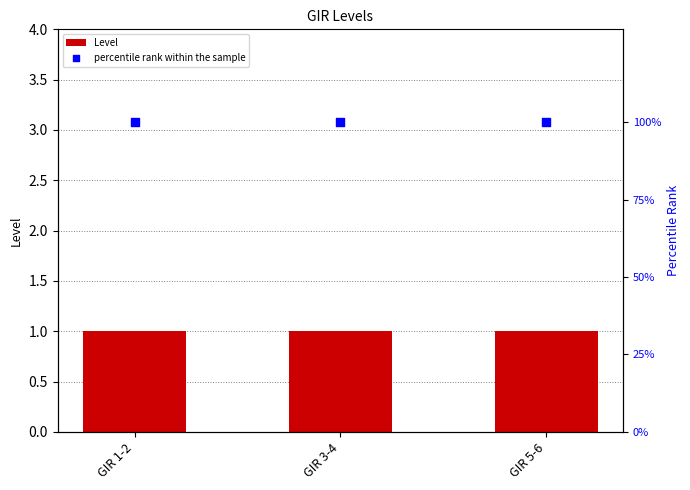

At how many categories does at least one series exceed 19?

3